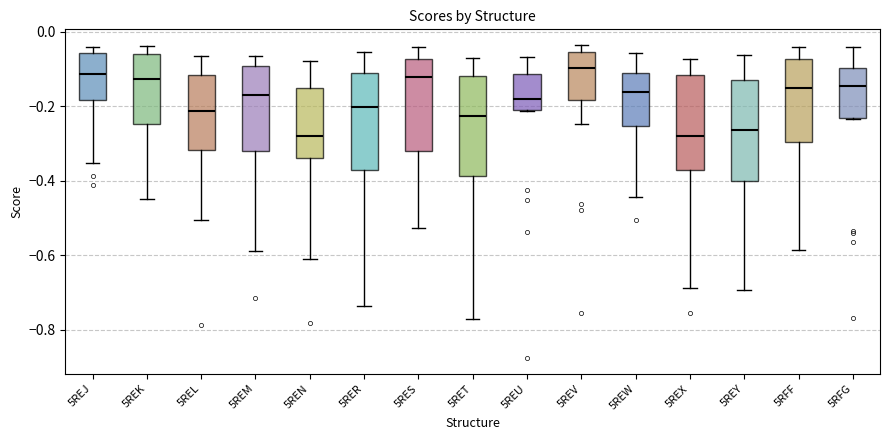

Reading left to right, read every box against the y-axis: the position of its median line, the range the box covers, and the ends of its whiskers. The values are not printed on the chart, so give them approximately, as read against the axis.

5REJ: median -0.12, box -0.18 to -0.06, whiskers -0.36 to -0.04
5REK: median -0.12, box -0.24 to -0.06, whiskers -0.44 to -0.04
5REL: median -0.22, box -0.32 to -0.12, whiskers -0.50 to -0.06
5REM: median -0.16, box -0.32 to -0.10, whiskers -0.58 to -0.06
5REN: median -0.28, box -0.34 to -0.14, whiskers -0.60 to -0.08
5RER: median -0.20, box -0.36 to -0.12, whiskers -0.74 to -0.06
5RES: median -0.12, box -0.32 to -0.08, whiskers -0.52 to -0.04
5RET: median -0.22, box -0.38 to -0.12, whiskers -0.78 to -0.08
5REU: median -0.18, box -0.20 to -0.12, whiskers -0.22 to -0.06
5REV: median -0.10, box -0.18 to -0.06, whiskers -0.24 to -0.04
5REW: median -0.16, box -0.26 to -0.10, whiskers -0.44 to -0.06
5REX: median -0.28, box -0.36 to -0.12, whiskers -0.68 to -0.08
5REY: median -0.26, box -0.40 to -0.12, whiskers -0.70 to -0.06
5RFF: median -0.16, box -0.30 to -0.08, whiskers -0.58 to -0.04
5RFG: median -0.14, box -0.24 to -0.10, whiskers -0.24 to -0.04